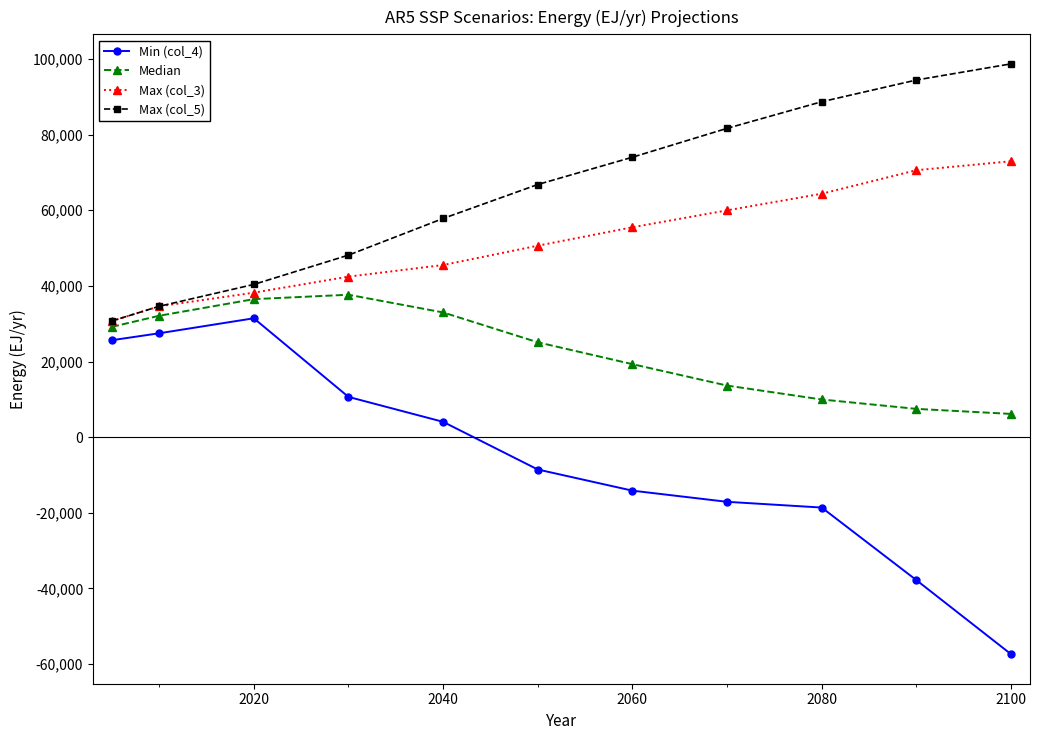

What is the value of the Min (col_4) point at the 10th from the left?

-37828.2